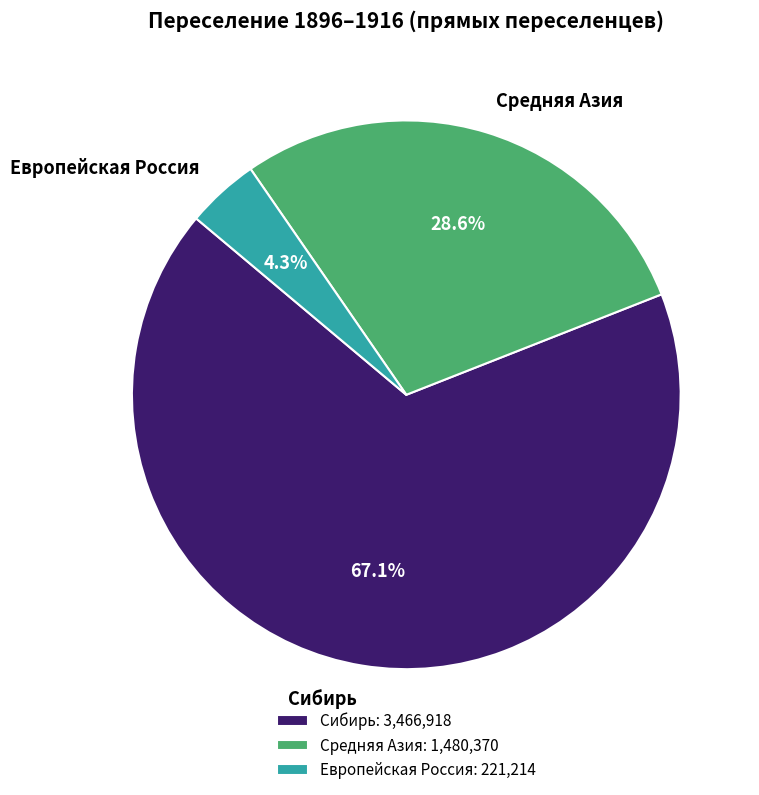

Which category has the biggest portion of the pie?

Сибирь